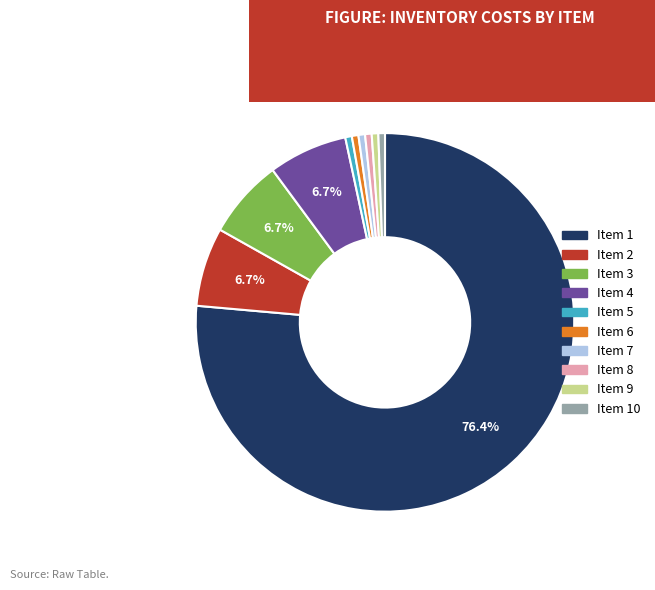

Which slice is the largest?

Item 1